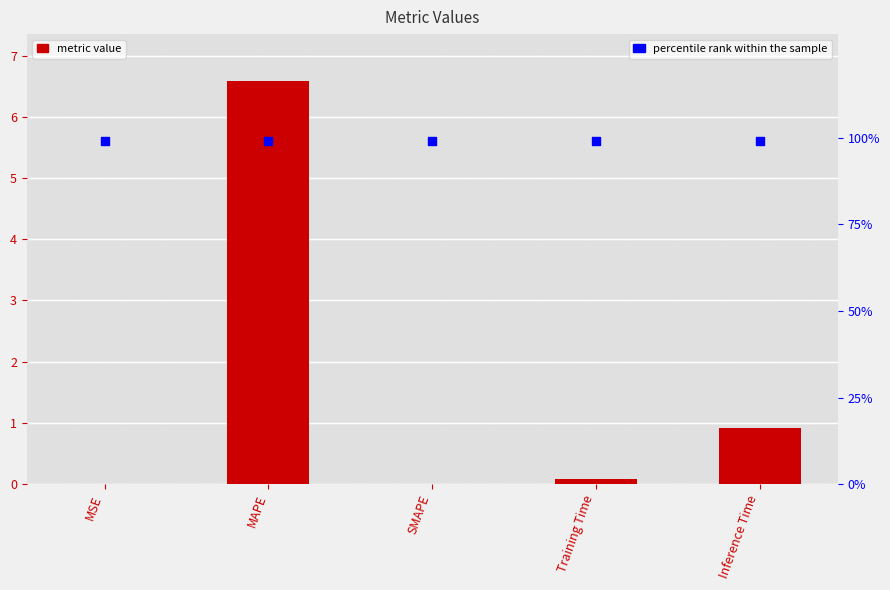

What is the total value across all series at MSE?

99.0